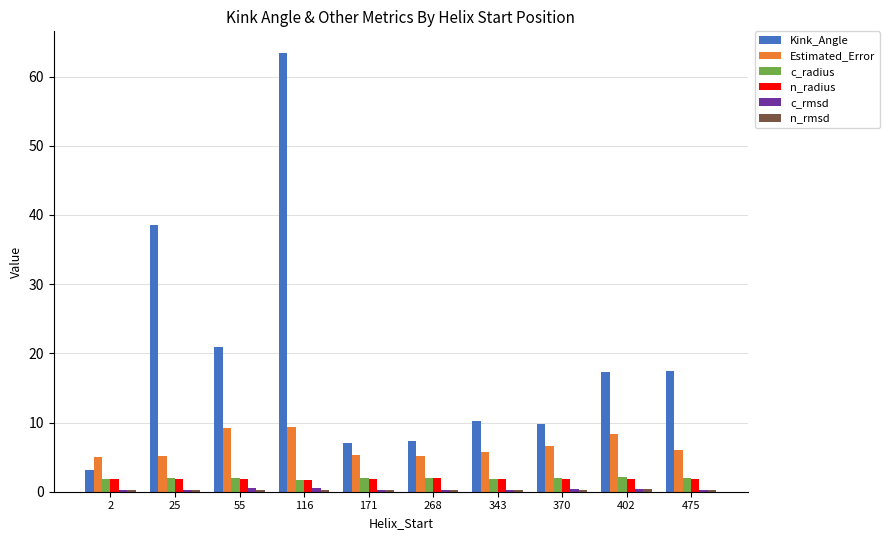

Are the bars horizontal?

No